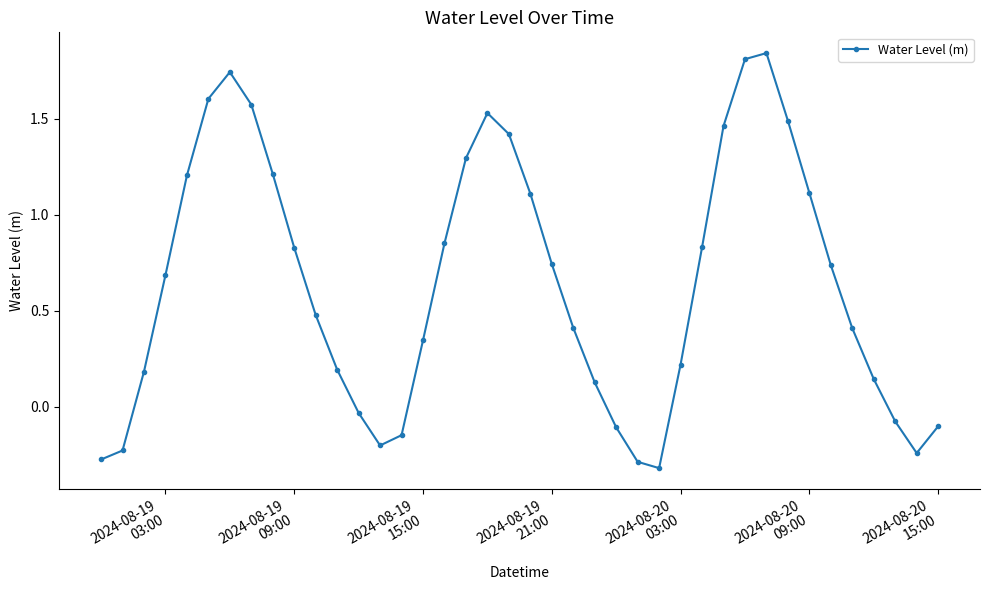

True or false: there are more than 0 points higher than both neighbors.

True